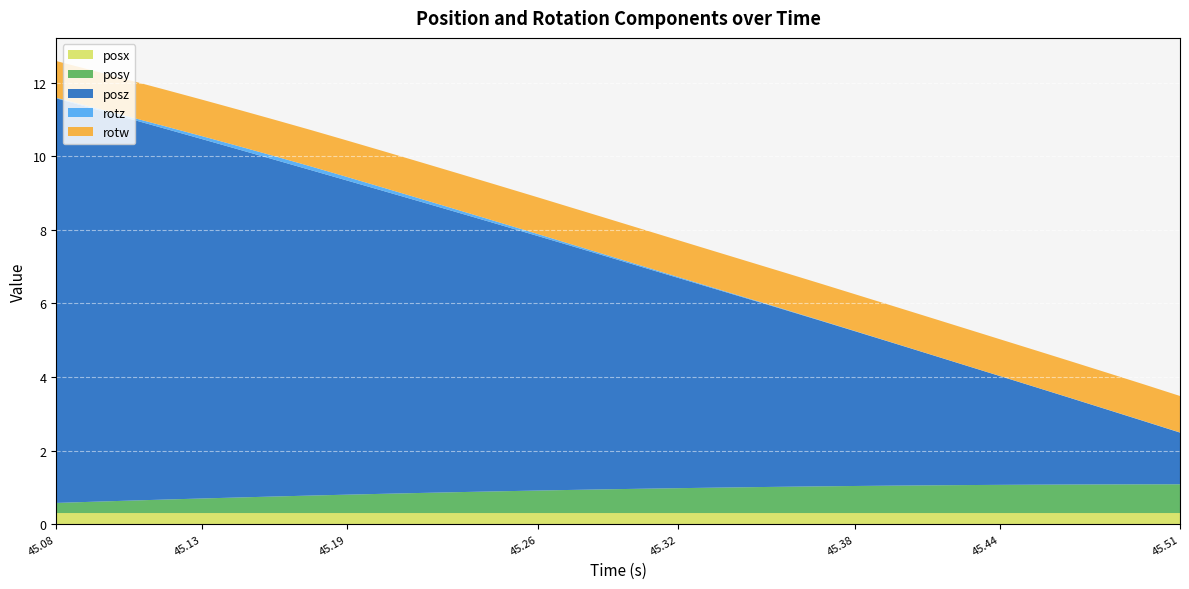

Reading right to left, extract all data points from this chart.

posy: 0.8	0.8	0.8	0.8	0.8	0.8	0.8	0.8	0.7	0.7	0.7	0.7	0.7	0.7	0.7	0.7	0.6	0.6	0.6	0.6	0.6	0.5	0.5	0.5	0.5	0.5	0.4	0.4	0.4	0.3	0.3	0.3
posz: 1.4	1.7	2.0	2.3	2.7	3.0	3.3	3.6	3.9	4.2	4.5	4.8	5.1	5.4	5.7	6.0	6.3	6.7	6.9	7.3	7.6	7.9	8.2	8.5	8.8	9.2	9.5	9.8	10.1	10.4	10.7	11.0
rotz: 0.0	0.0	0.0	0.0	0.0	0.0	0.0	0.0	0.0	0.0	0.0	0.0	0.0	0.0	0.0	0.0	0.0	0.0	0.1	0.1	0.1	0.1	0.1	0.1	0.1	0.1	0.1	0.1	0.1	0.1	0.0	-0.0
rotw: 1.0	1.0	1.0	1.0	1.0	1.0	1.0	1.0	1.0	1.0	1.0	1.0	1.0	1.0	1.0	1.0	1.0	1.0	1.0	1.0	1.0	1.0	1.0	1.0	1.0	1.0	1.0	1.0	1.0	1.0	1.0	1.0
posx: 0.3	0.3	0.3	0.3	0.3	0.3	0.3	0.3	0.3	0.3	0.3	0.3	0.3	0.3	0.3	0.3	0.3	0.3	0.3	0.3	0.3	0.3	0.3	0.3	0.3	0.3	0.3	0.3	0.3	0.3	0.3	0.3